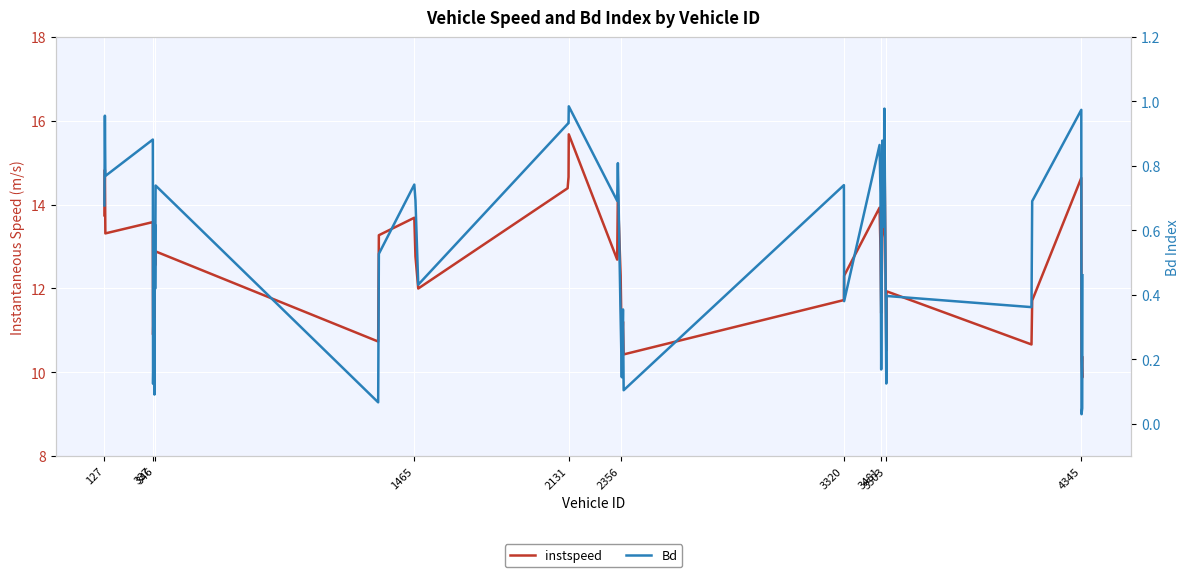

At which category does Bd reach its first local valley?

346